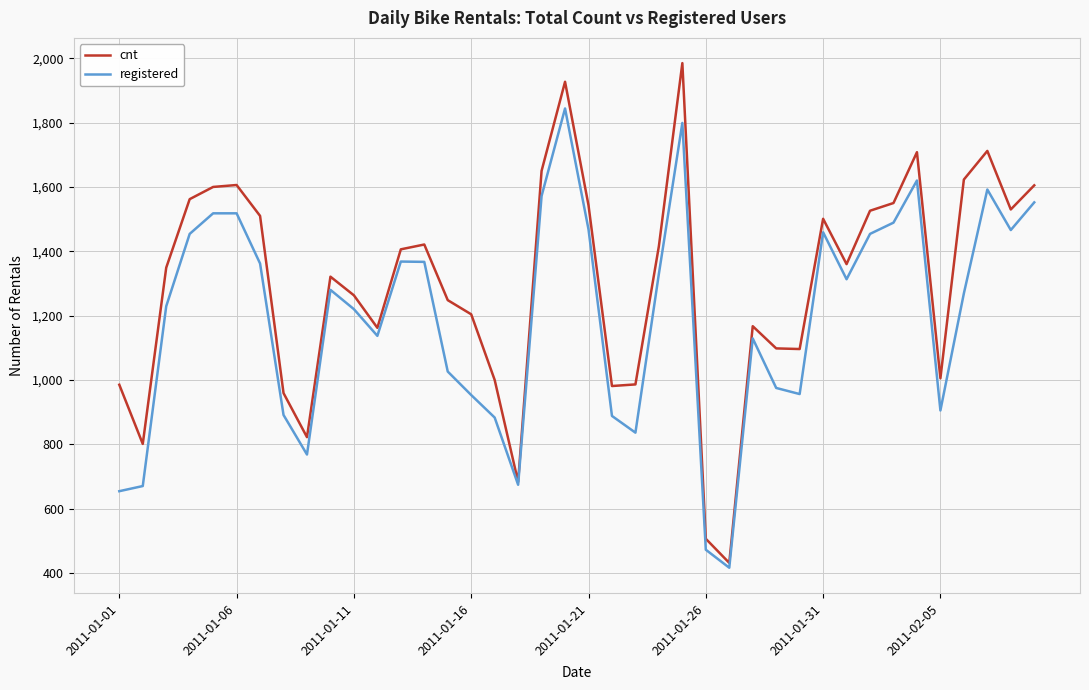

Which series has the largest total across all categories?

cnt